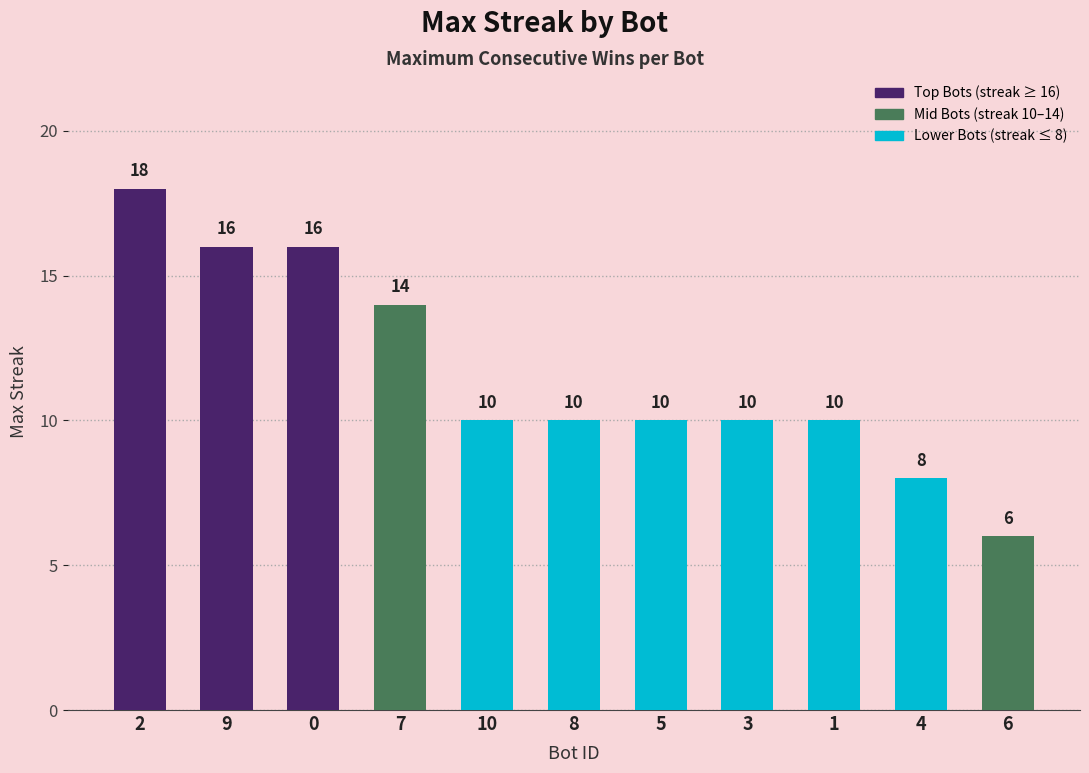

What is the difference between the values at 7 and 2?

4